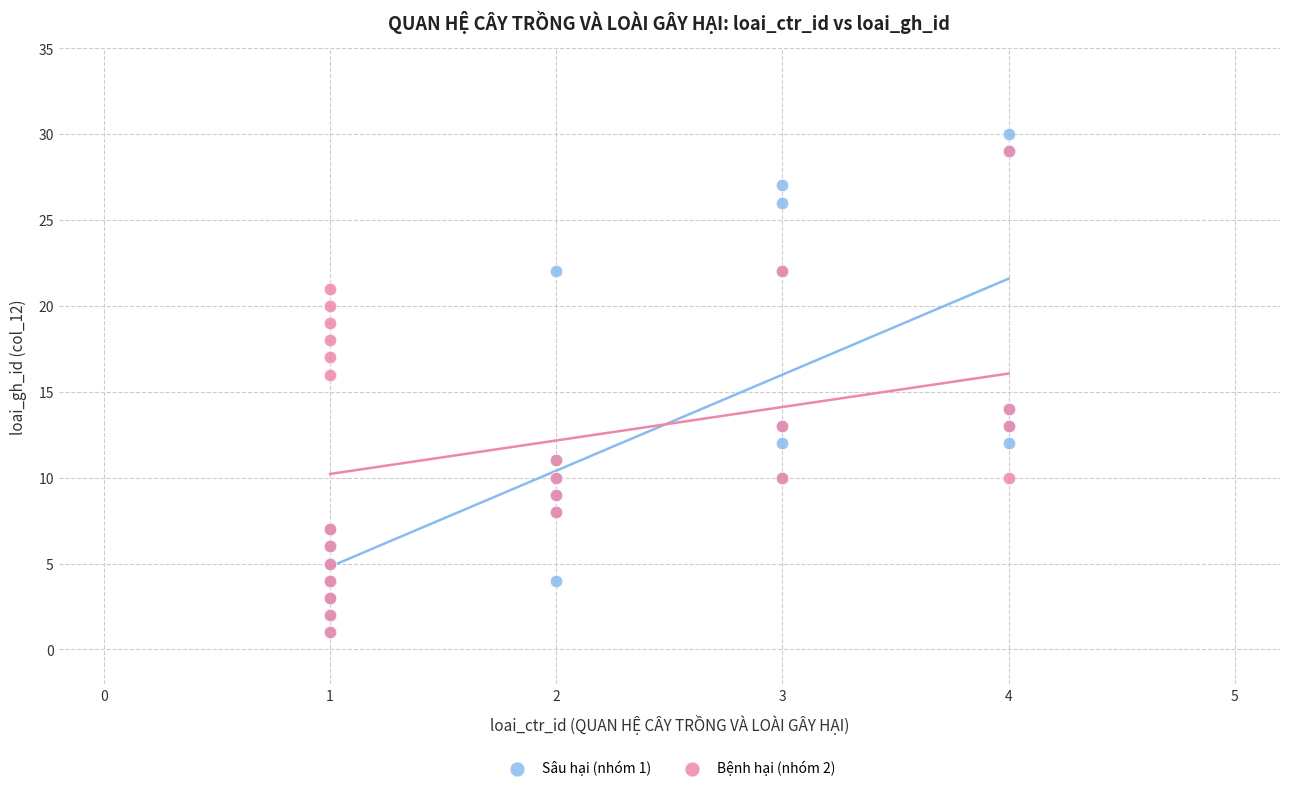

Which series has the widest spread of Y values?

Sâu hại (nhóm 1)